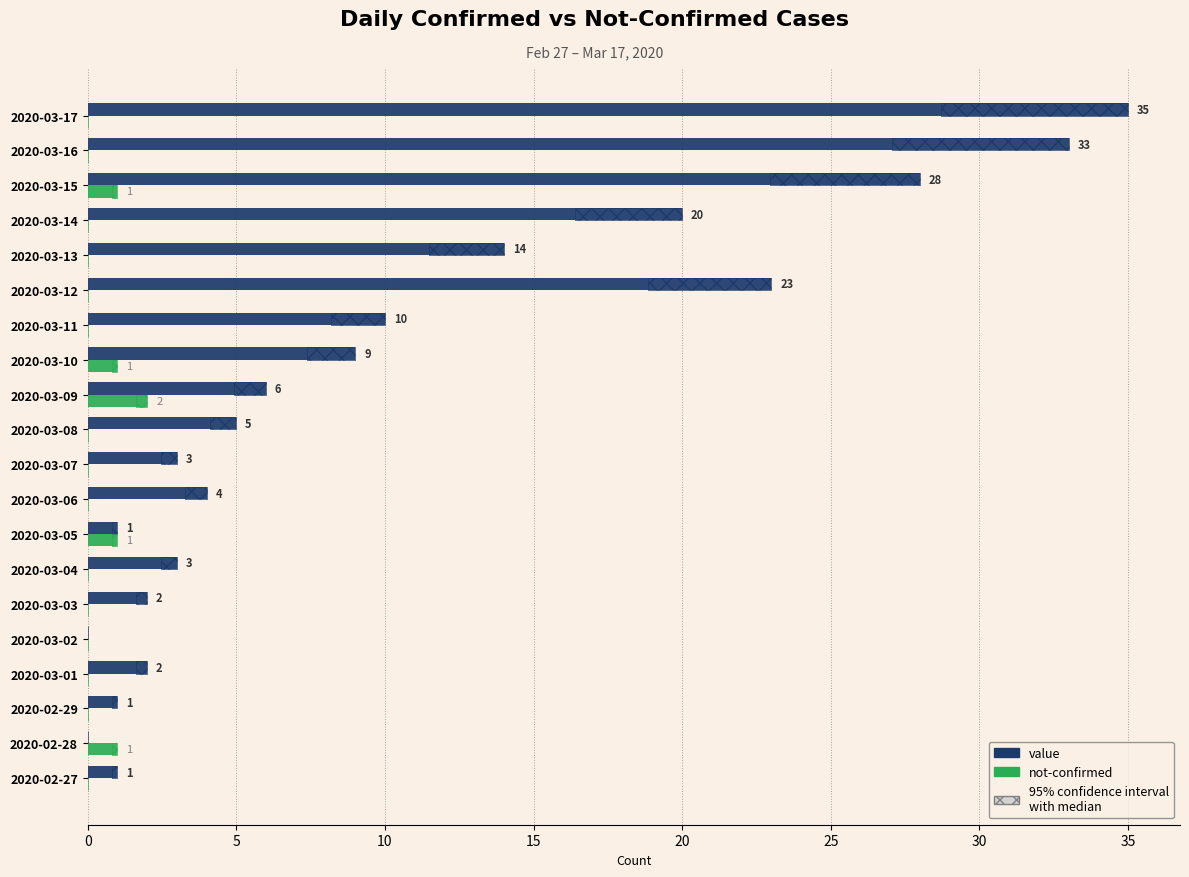

How many values in the not-confirmed series exceed 0?

5